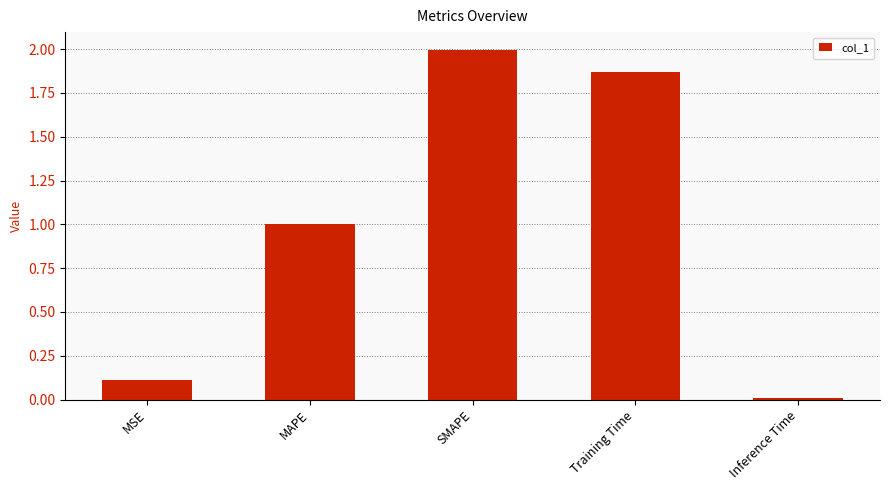

What position from the right is SMAPE?

3